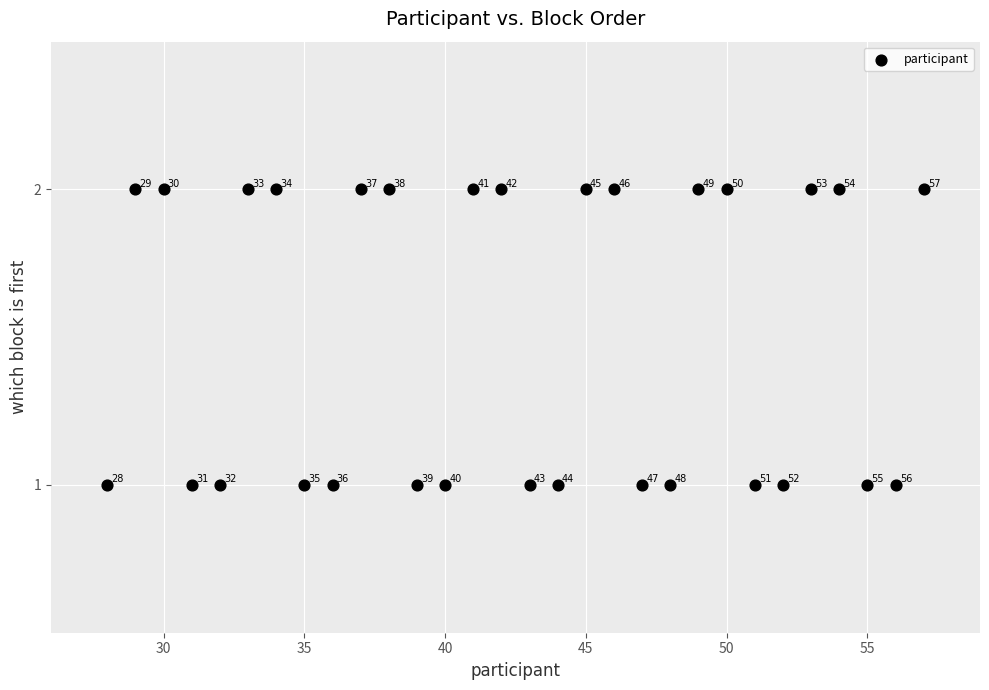

How many points are shown in the scatter plot?

30